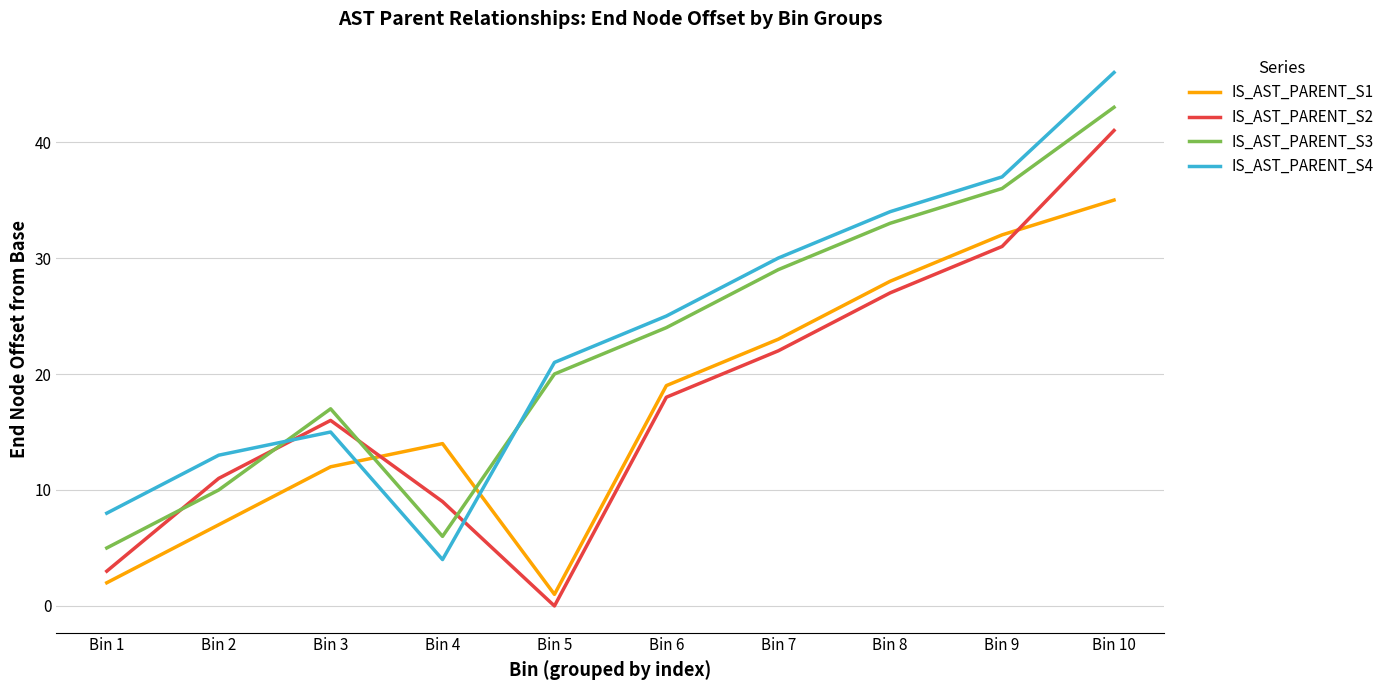

What value does the IS_AST_PARENT_S4 series have at Bin 9, to the nearest 10?

40